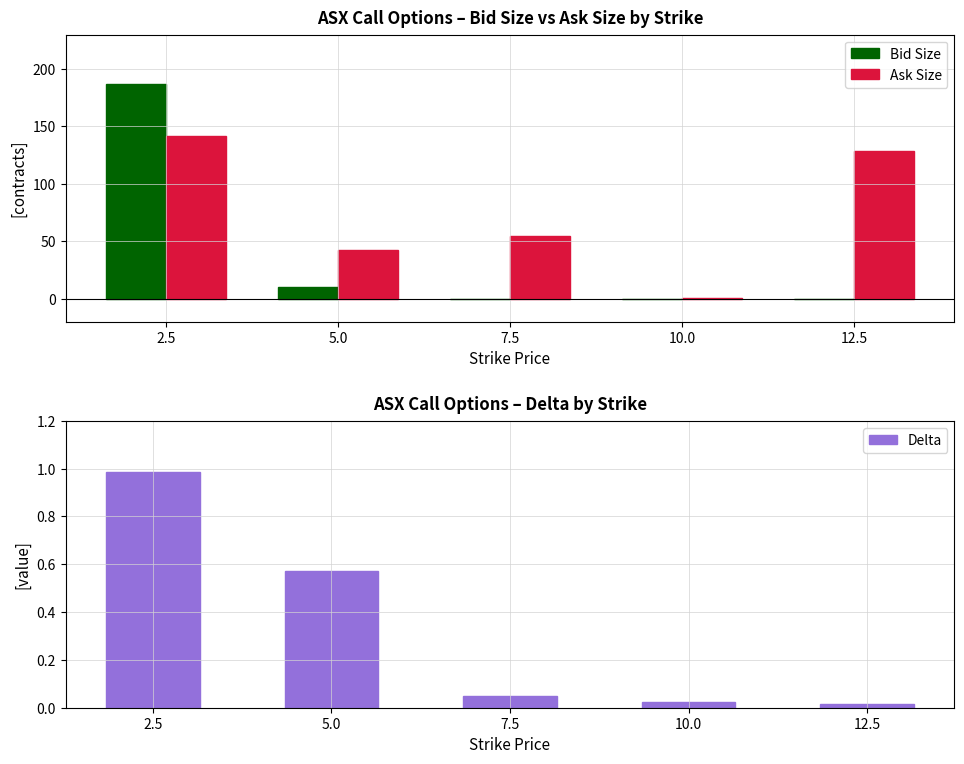

What is the label of the 4th bar from the right?

5.0